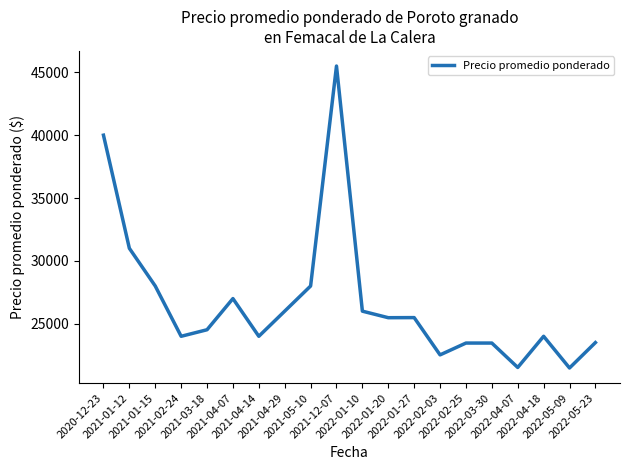

How many lines are shown in the chart?

1